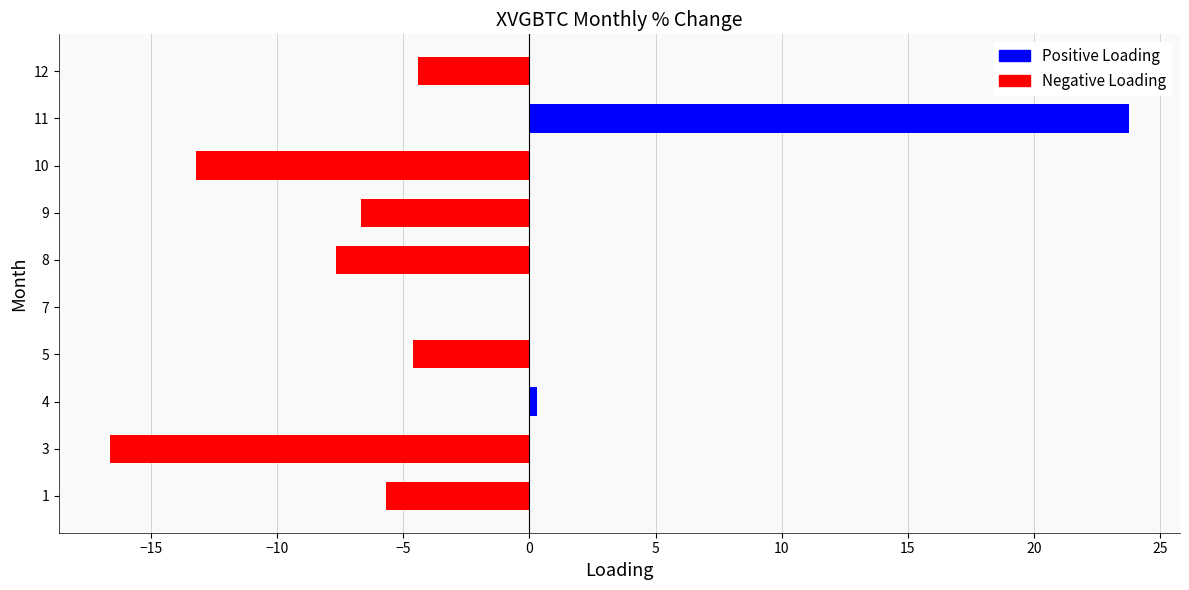

True or false: the data shows -4.4 at 12.

True